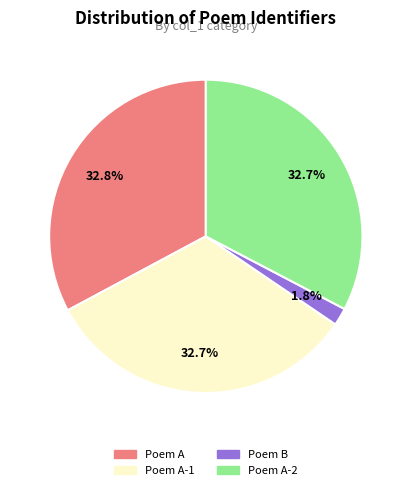

To the nearest percent, what is the difference between the largest and smallest slice percentages?

31%